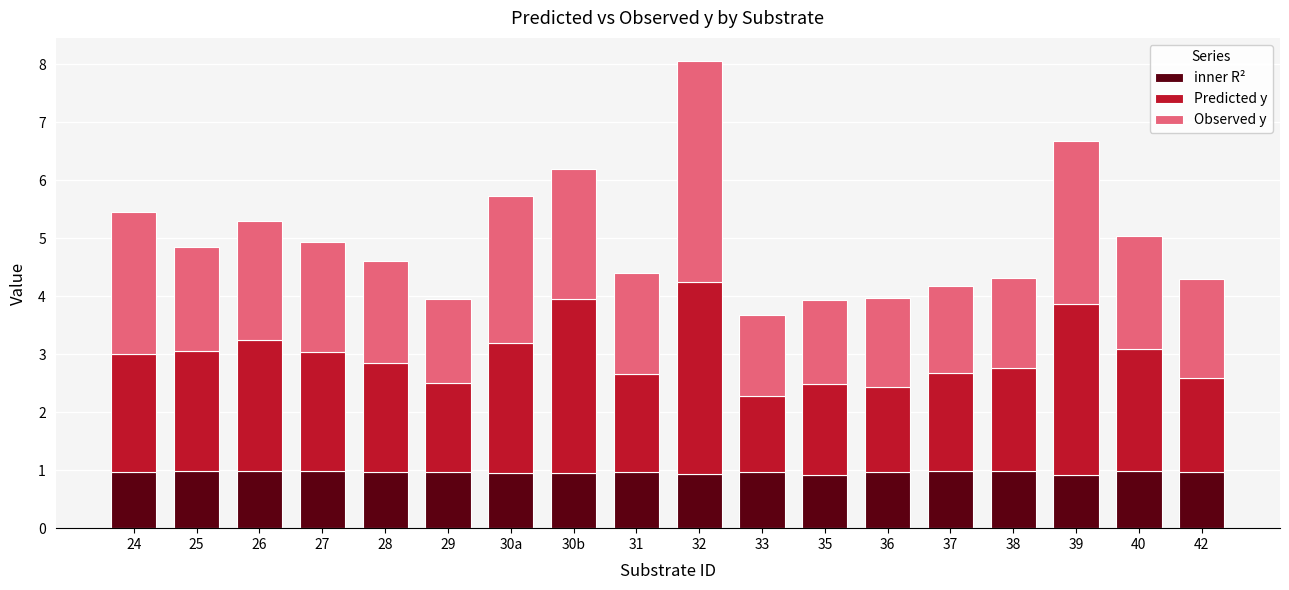

True or false: inner R² has a value of 1.0 at 27.

True